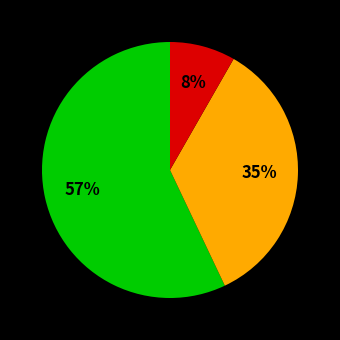

Count the number of slices in the pie.

3